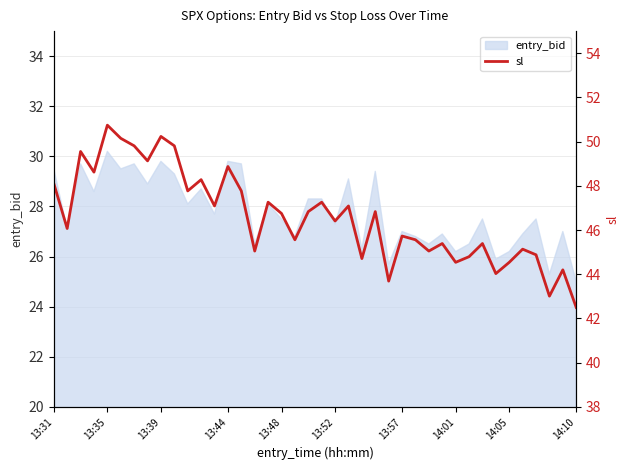

The value of entry_bid at 14:05 is 41.8. True or false?

False